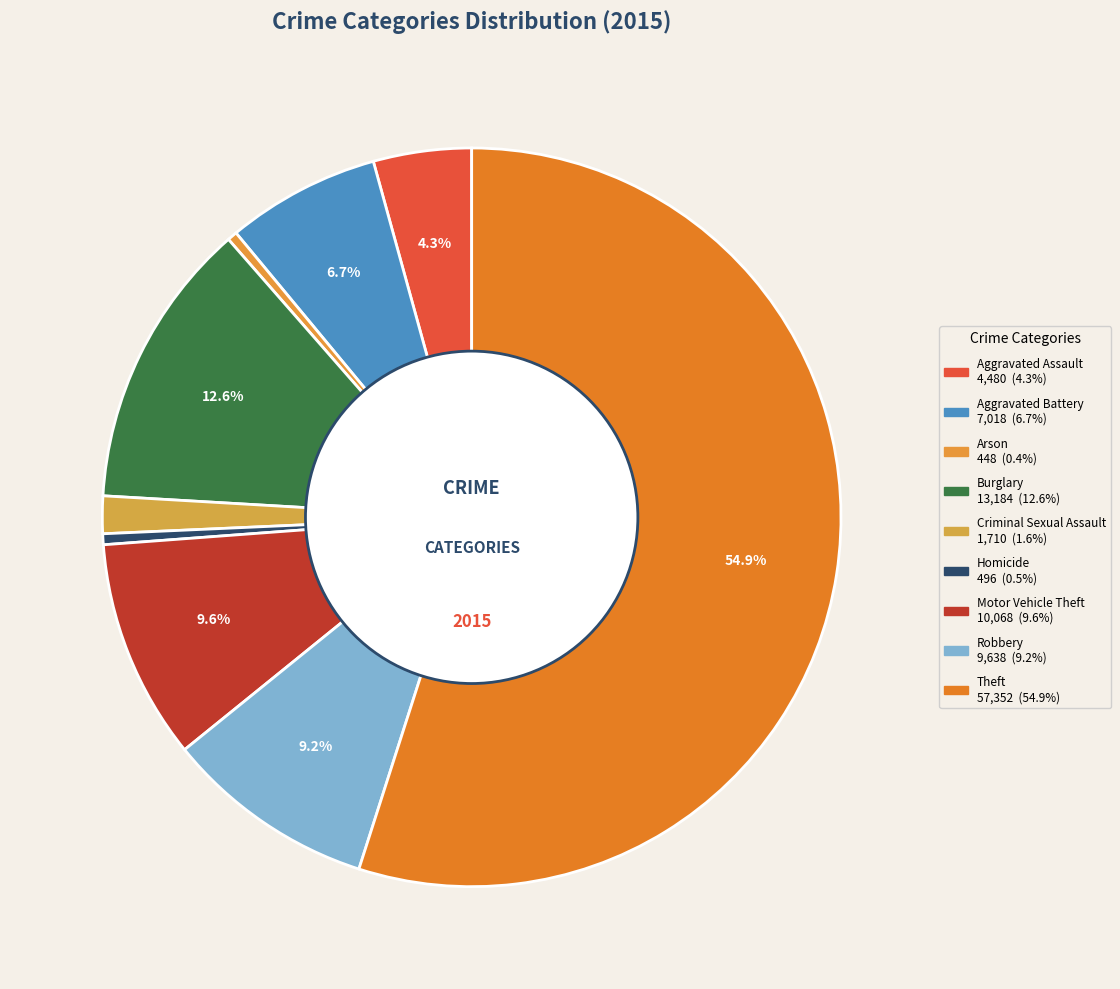

Combined, do Motor Vehicle Theft and Robbery account for over 50%?

No